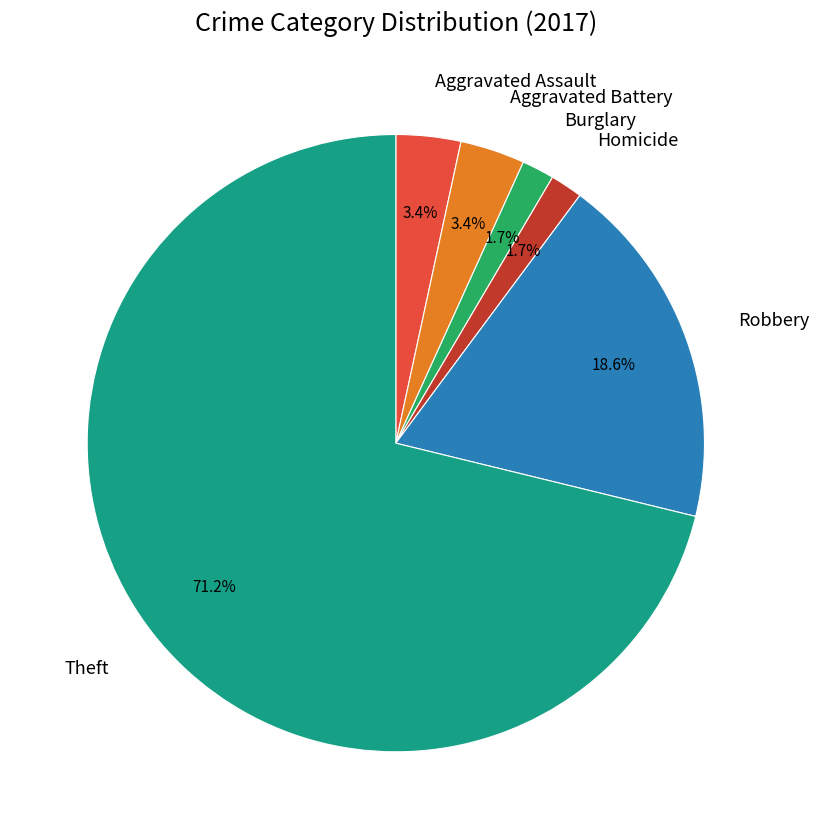

What percentage is the Homicide slice, to the nearest percent?

2%